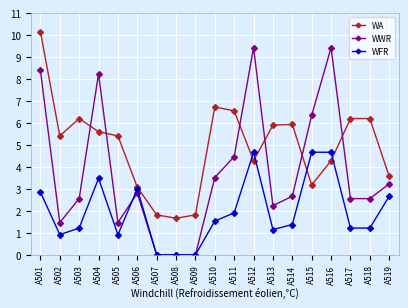

At which category does WA reach its first local peak?

A503